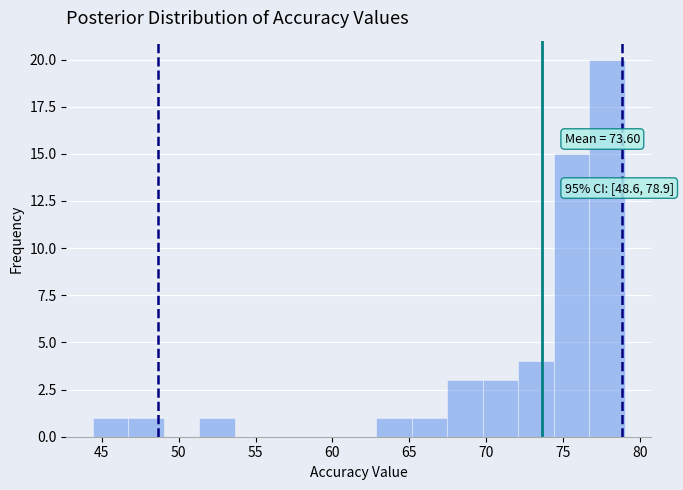

Over which range of the x-axis is the bar tallest?

76.5 to 79.0